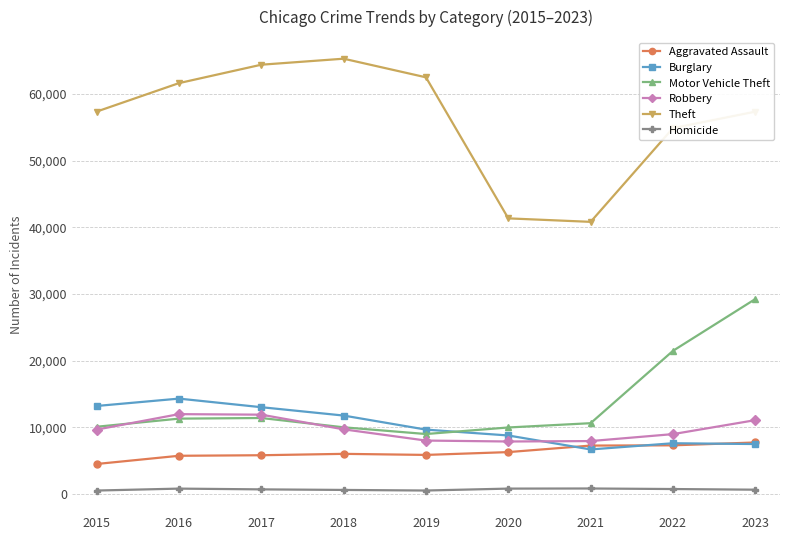

Where is Theft nearest to the value 53048?

2022